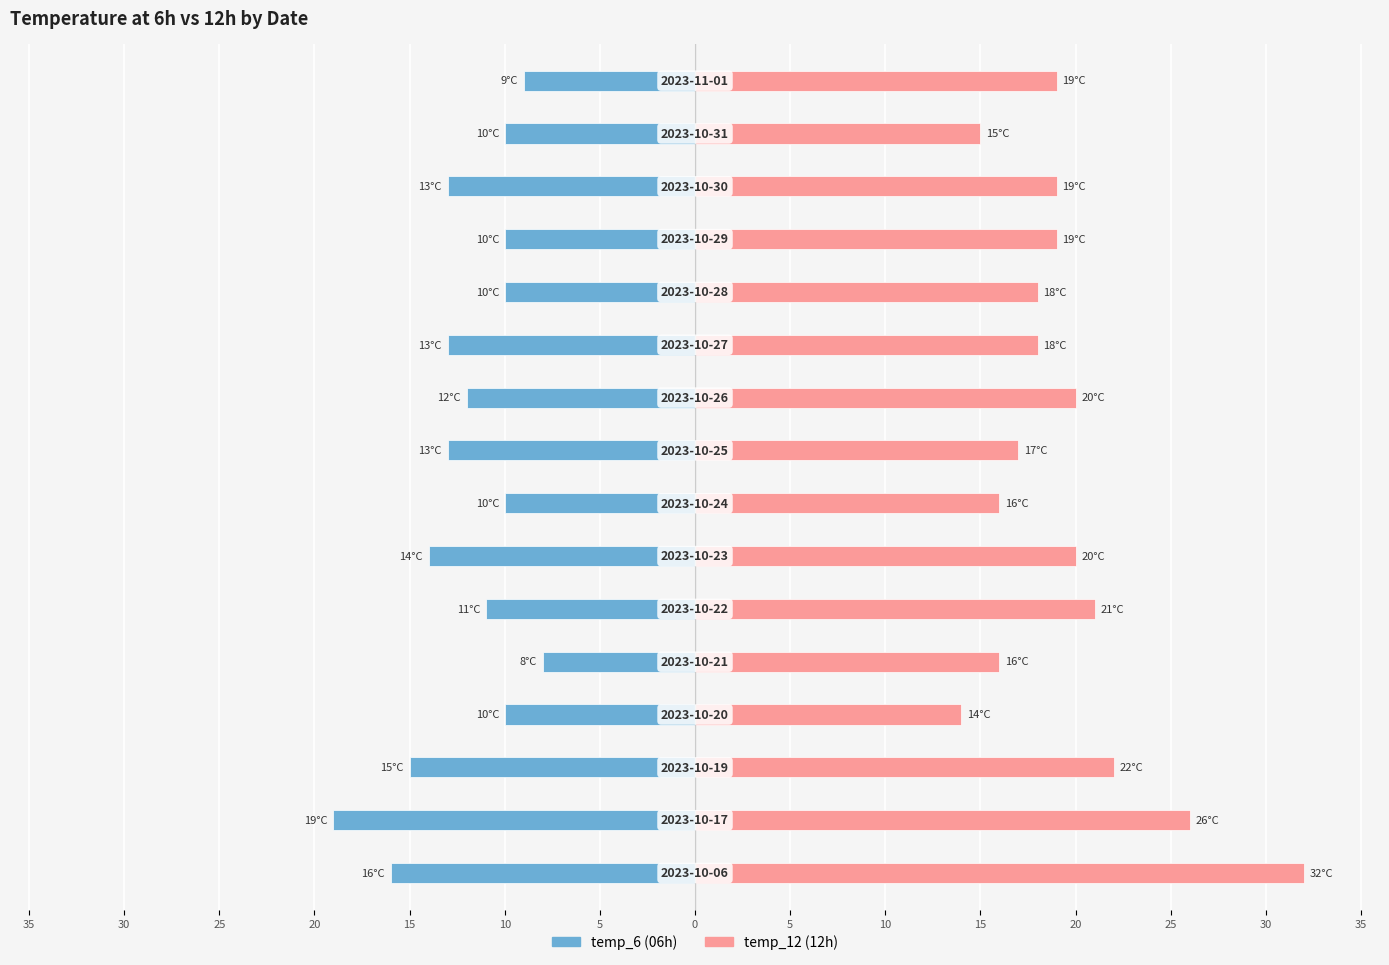

The value of temp_6 at 20 is -10. True or false?

True